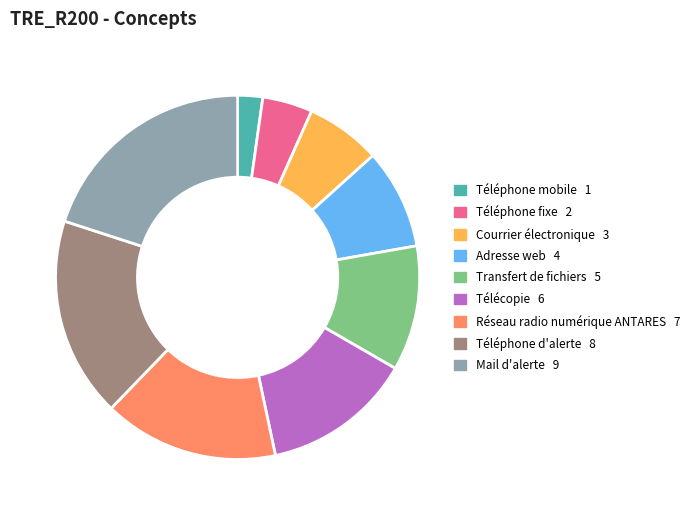

True or false: Téléphone mobile accounts for 2% of the total.

True